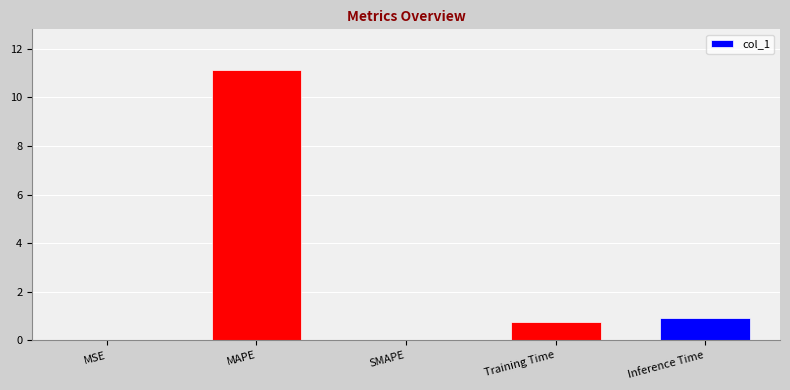

What is the change in value from MAPE to Training Time?

-10.4